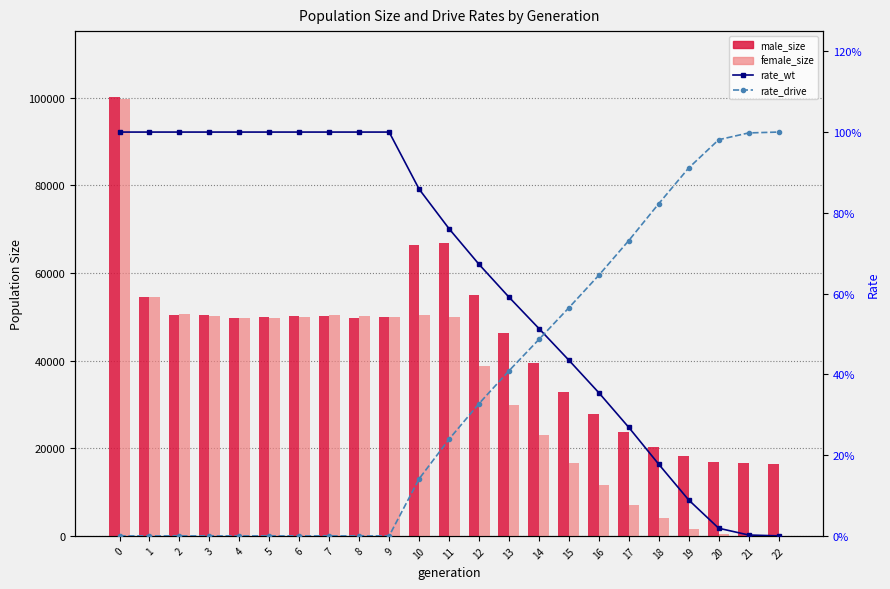

Which series changed the most between 2 and 19?

female_size